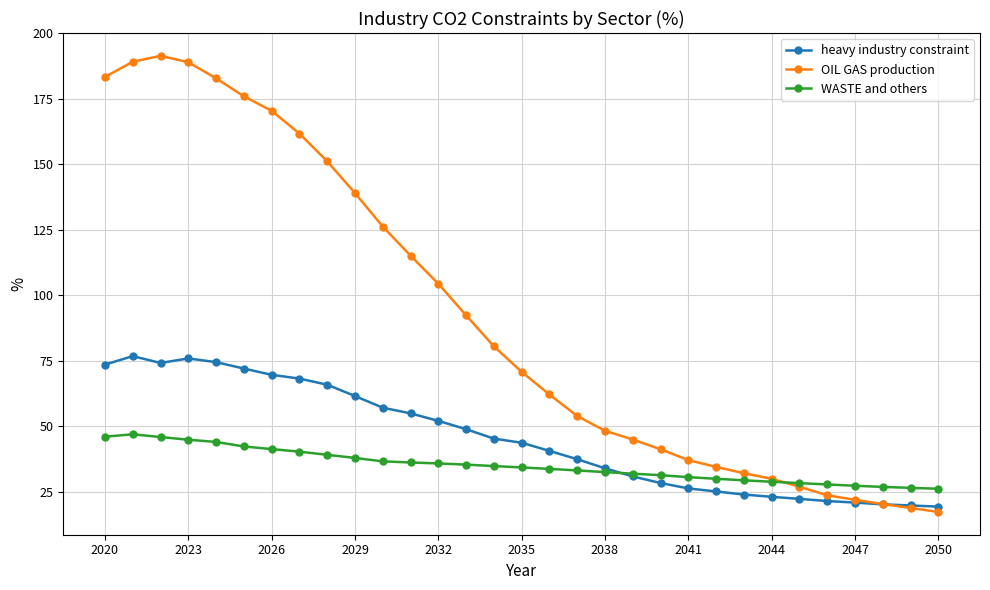

What is the value of the heavy industry constraint point at the 21st from the left?

28.4